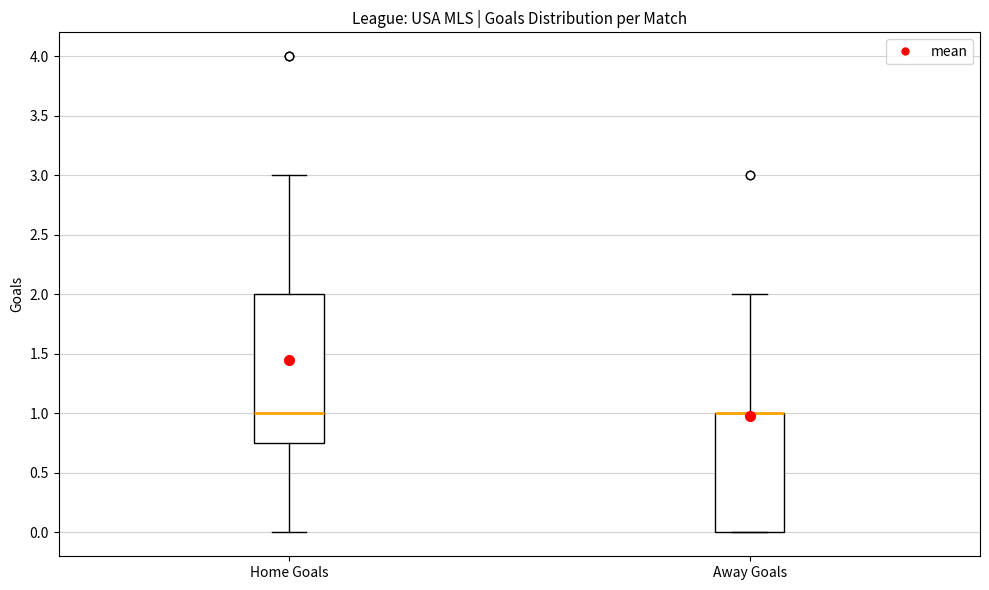

Reading left to right, transcribe this box plot: for each box, give where its median line is, the range the box spans, and where its two whiskers end, as read against the y-axis. The values are not printed on the chart, so give them approximately, as read against the axis.

Home Goals: median 1.00, box 0.75 to 2.00, whiskers 0.00 to 3.00
Away Goals: median 1.00 (drawn on the box's upper edge), box 0.00 to 1.00, whiskers 0.00 to 2.00